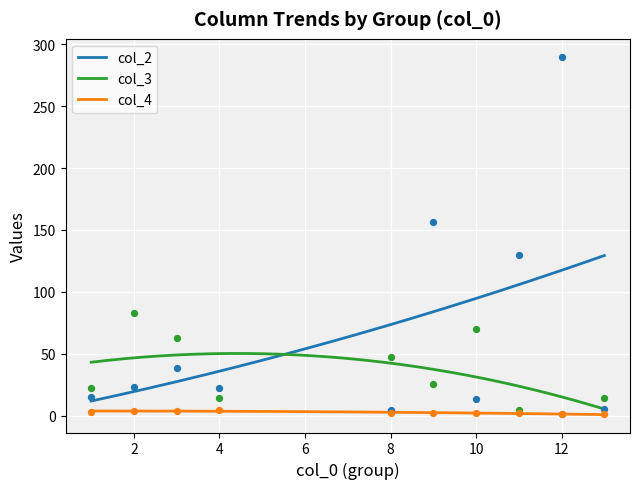

Is the value of col_4 at 10 greater than the value of col_3 at 4?

No